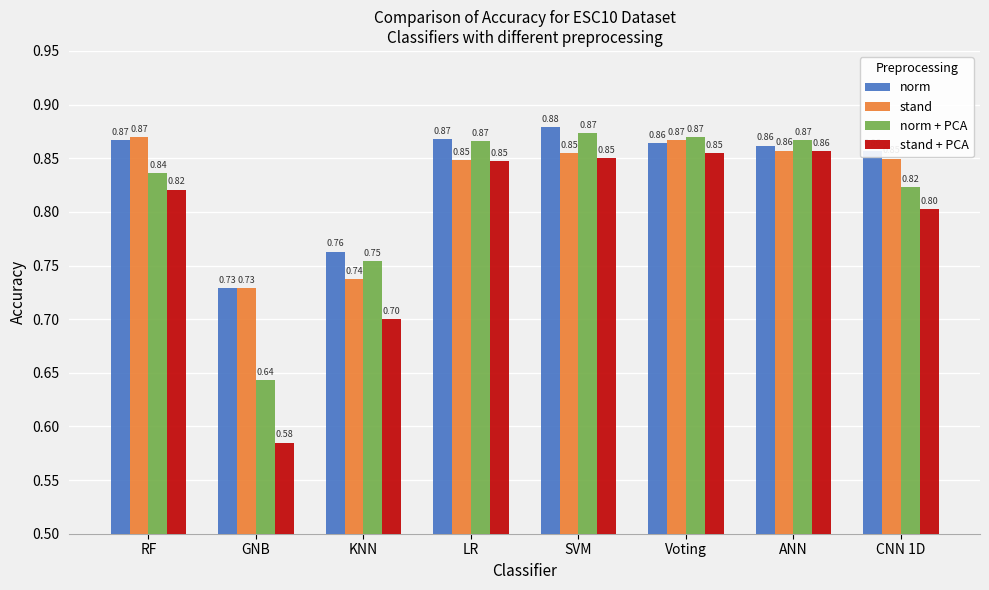

Where is norm nearest to the value 0?

GNB